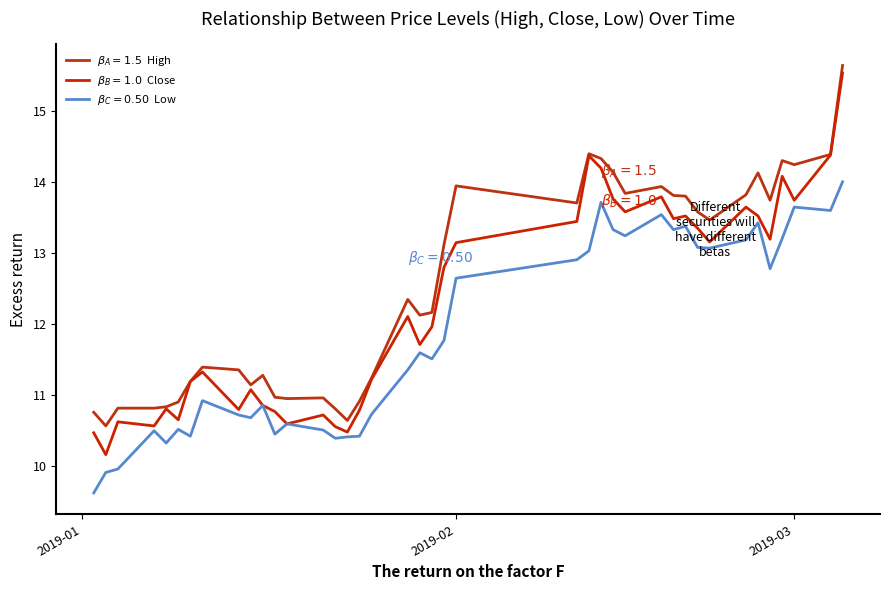

Count the number of categories in the chart.

40